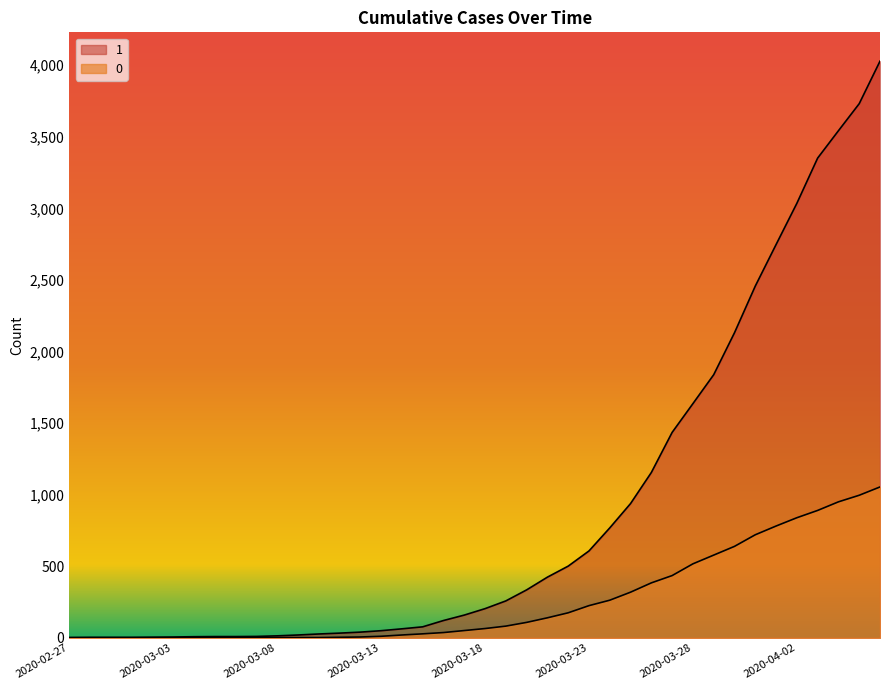

True or false: 1 and 0 intersect in this chart.

False